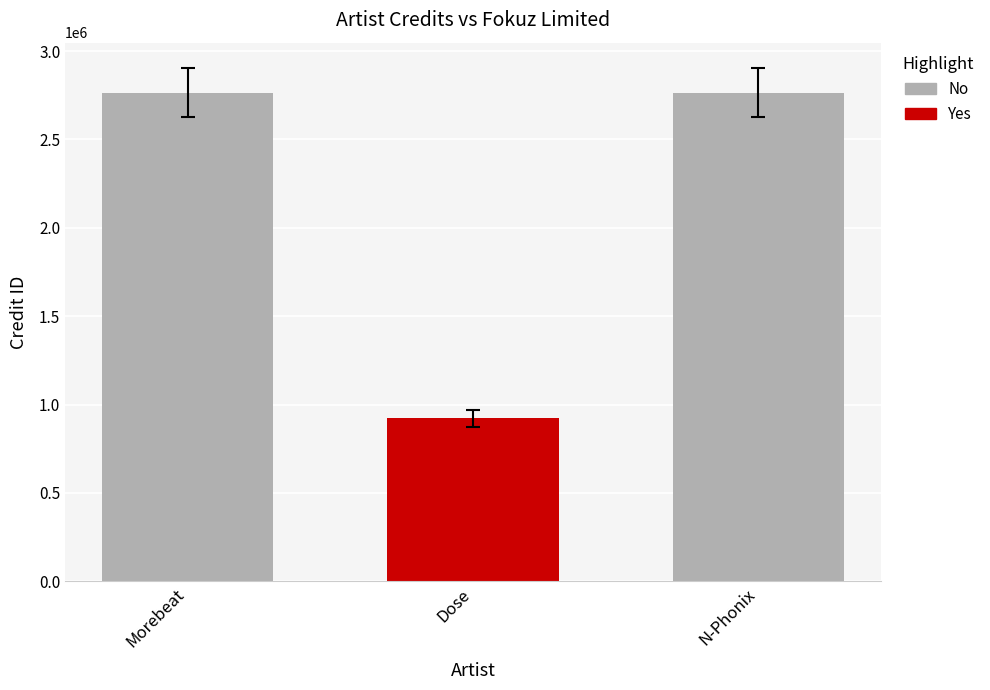

What is the ratio of the value at Dose to the value at N-Phonix?

0.3